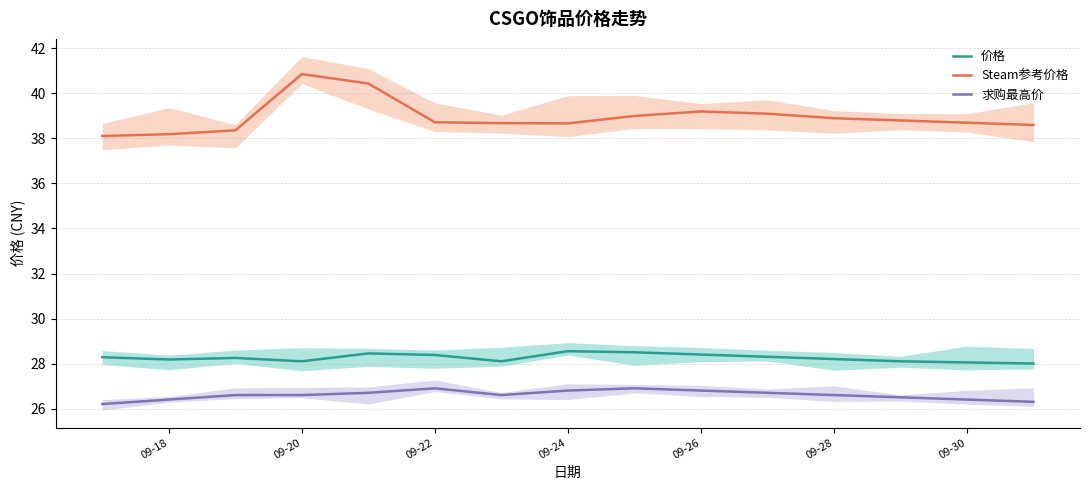

How many lines are shown in the chart?

3